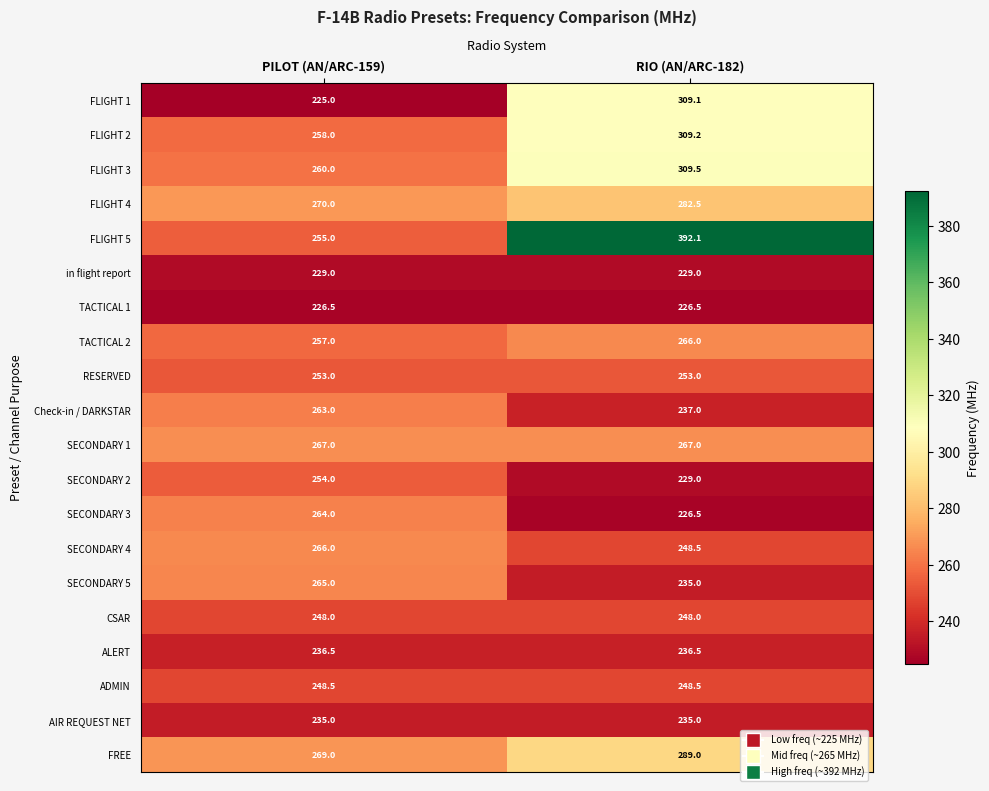

What is the spread (max minus min) of values at RIO (AN/ARC-182)?

165.6